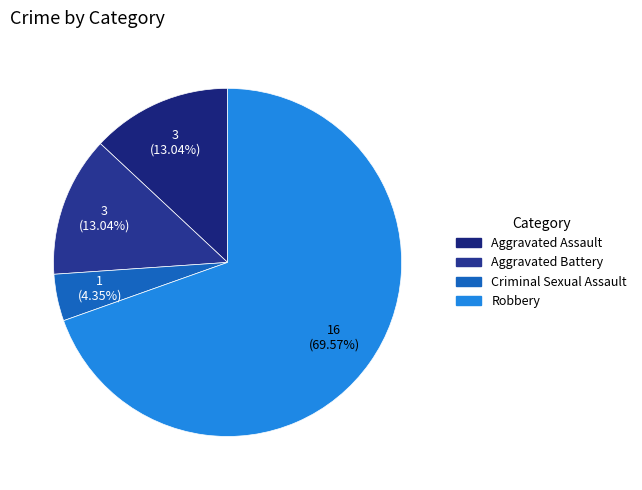

The Aggravated Battery slice represents 21% of the pie. True or false?

False